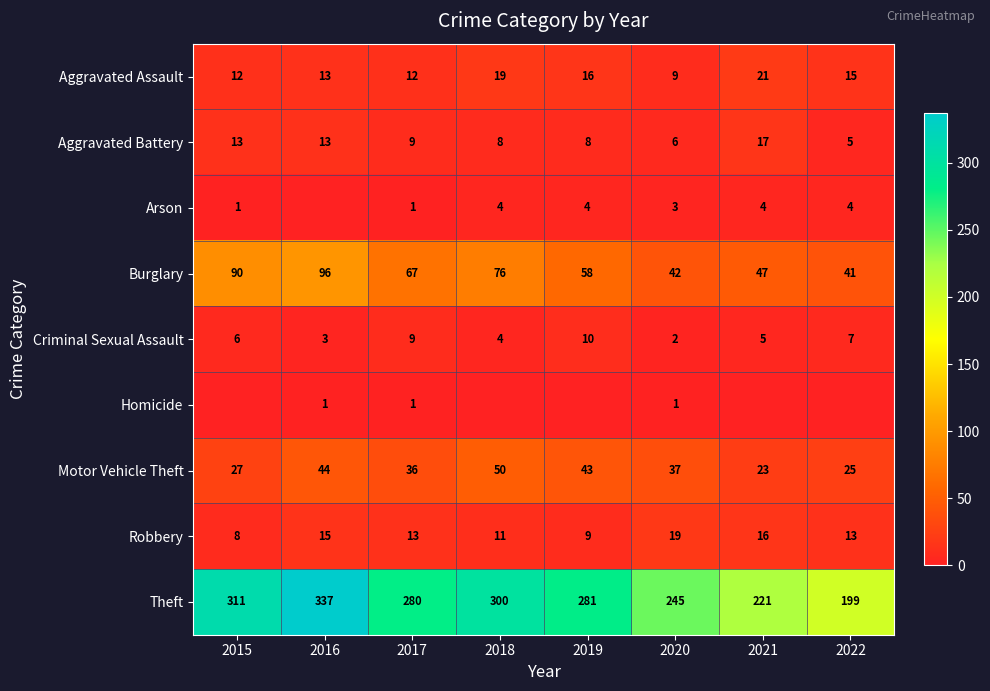

How many values in the Aggravated Assault series are below 15?

4